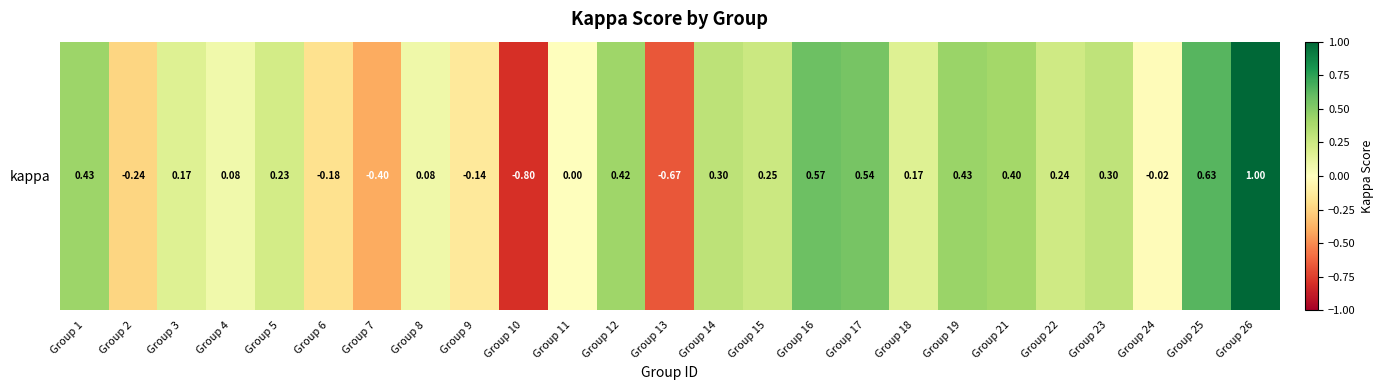

Between Group 16 and Group 17, which is larger?

Group 16